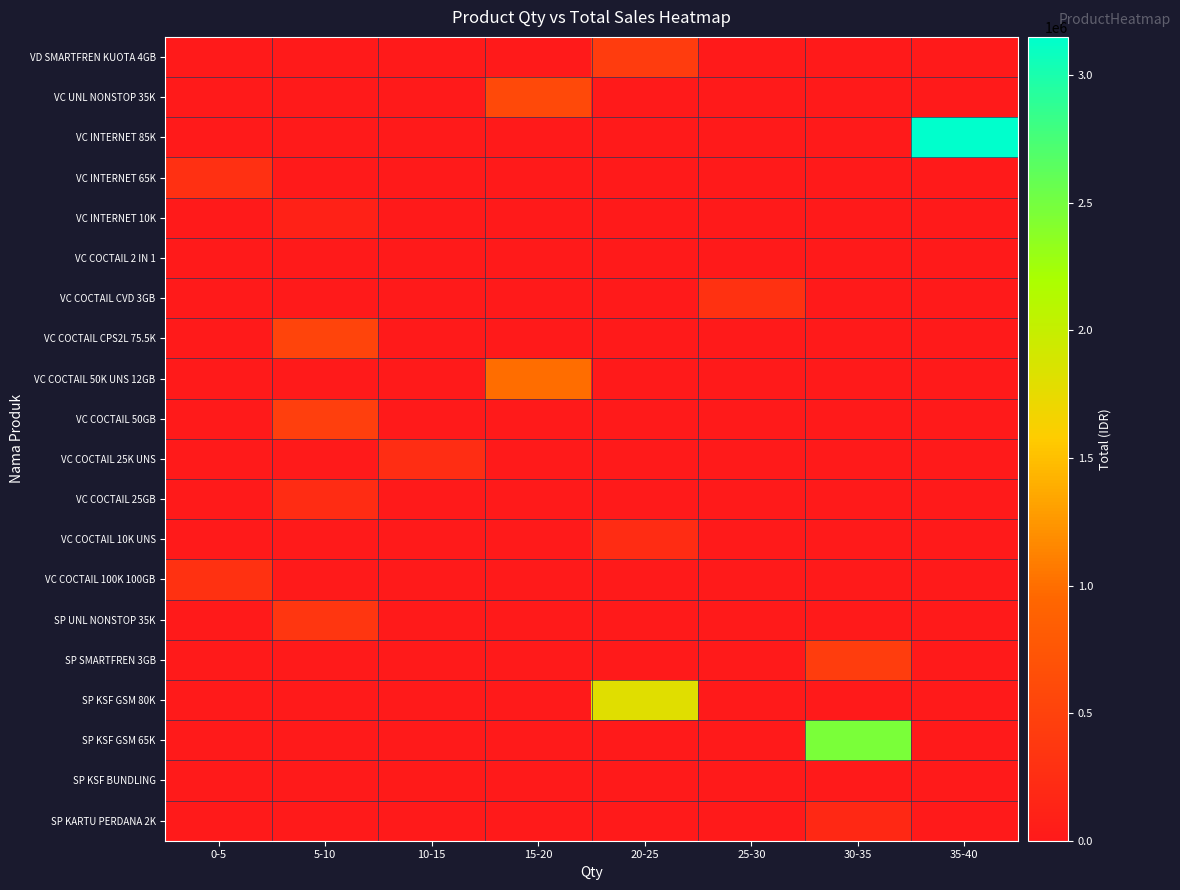

What is the difference between the highest and lowest values at 20-25?

1800000